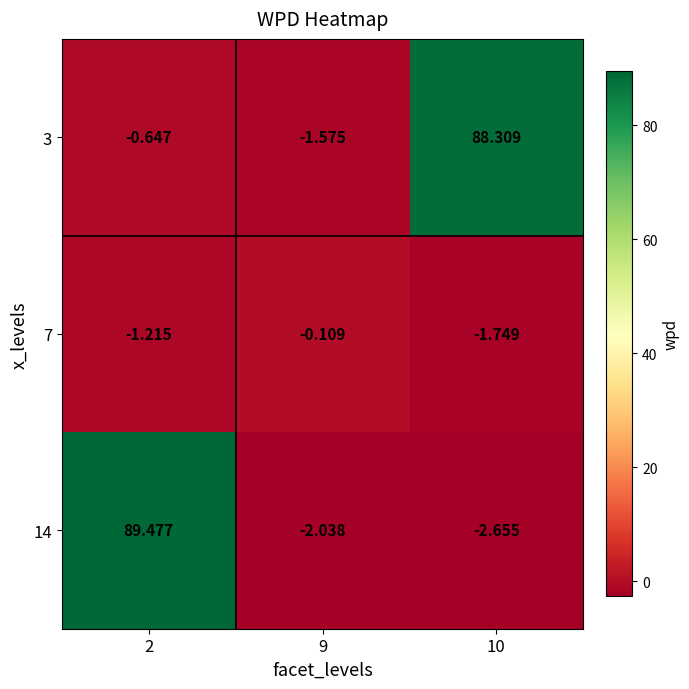

Is the value of 3 at 9 greater than the value of 14 at 10?

Yes